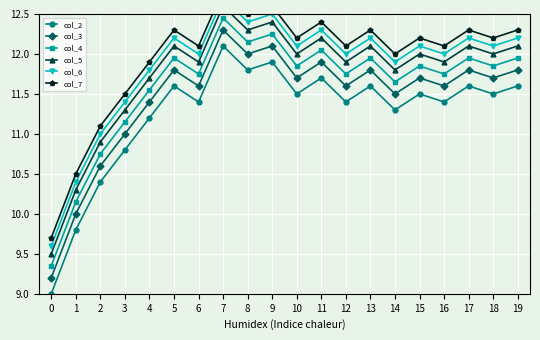

True or false: col_2 has more than 2 points higher than both neighbors.

True